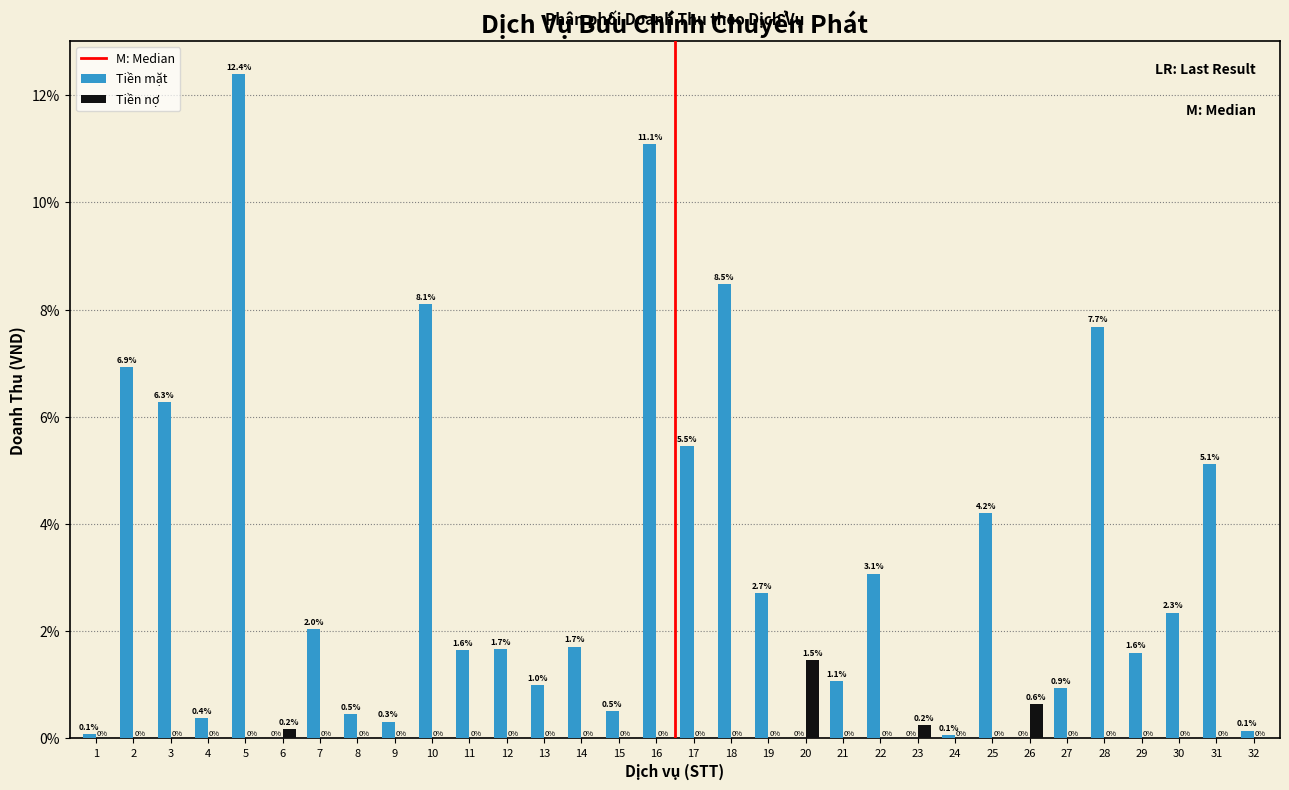

Reading left to right, list all the values displayed in this chart.

Tiền mặt: 1=0.1	2=6.9	3=6.3	4=0.4	5=12.4	6=0.0	7=2.0	8=0.5	9=0.3	10=8.1	11=1.6	12=1.7	13=1.0	14=1.7	15=0.5	16=11.1	17=5.5	18=8.5	19=2.7	20=0.0	21=1.1	22=3.1	23=0.0	24=0.1	25=4.2	26=0.0	27=0.9	28=7.7	29=1.6	30=2.3	31=5.1	32=0.1
Tiền nợ: 1=0.0	2=0.0	3=0.0	4=0.0	5=0.0	6=0.2	7=0.0	8=0.0	9=0.0	10=0.0	11=0.0	12=0.0	13=0.0	14=0.0	15=0.0	16=0.0	17=0.0	18=0.0	19=0.0	20=1.5	21=0.0	22=0.0	23=0.2	24=0.0	25=0.0	26=0.6	27=0.0	28=0.0	29=0.0	30=0.0	31=0.0	32=0.0